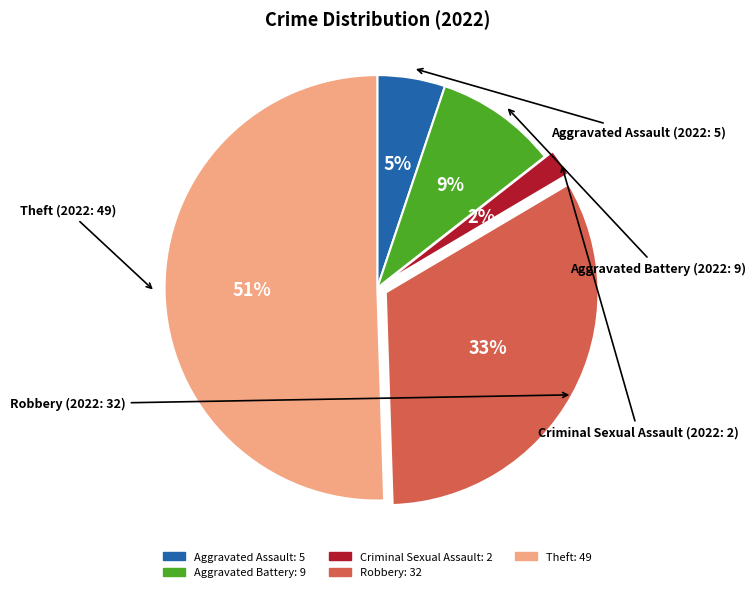

Combined, do Robbery and Theft account for over 50%?

Yes